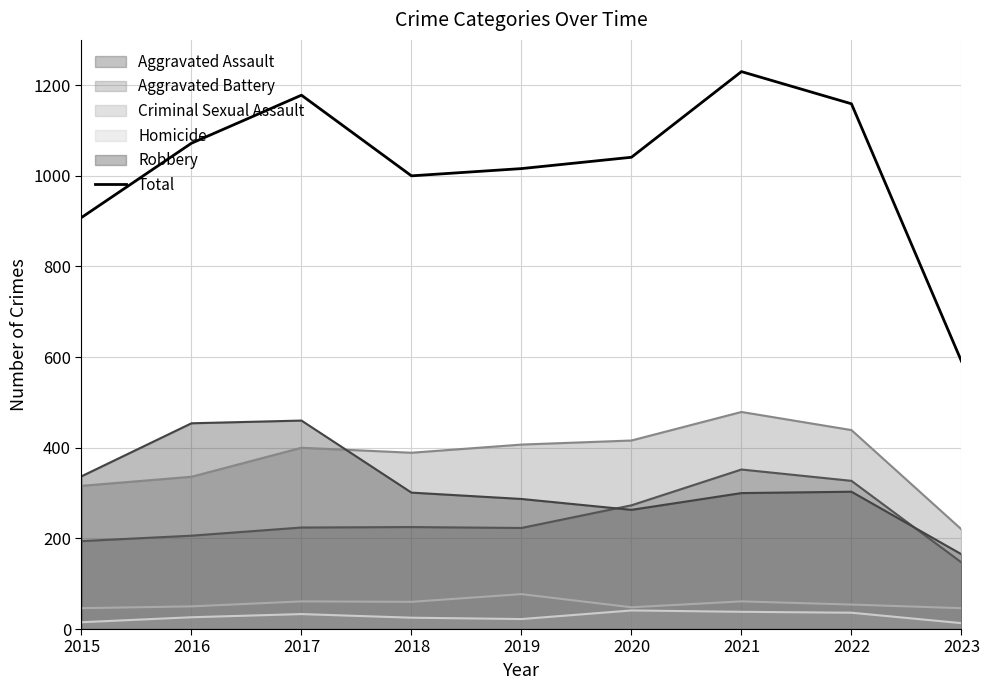

True or false: the data shows 389 at 2019.

False